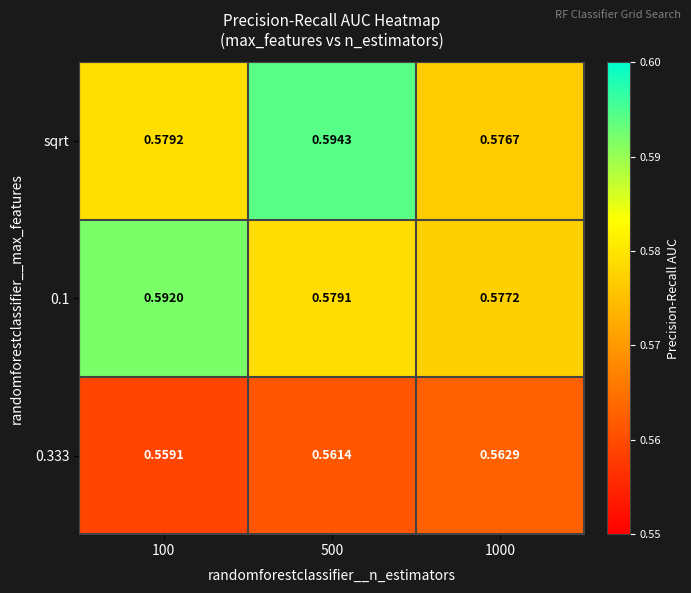

At how many categories does at least one series exceed 0?

3